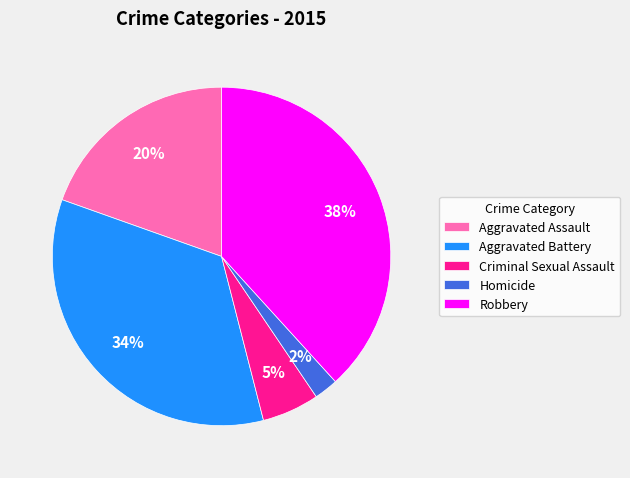

Is the sum of Aggravated Battery and Homicide greater than half?

No